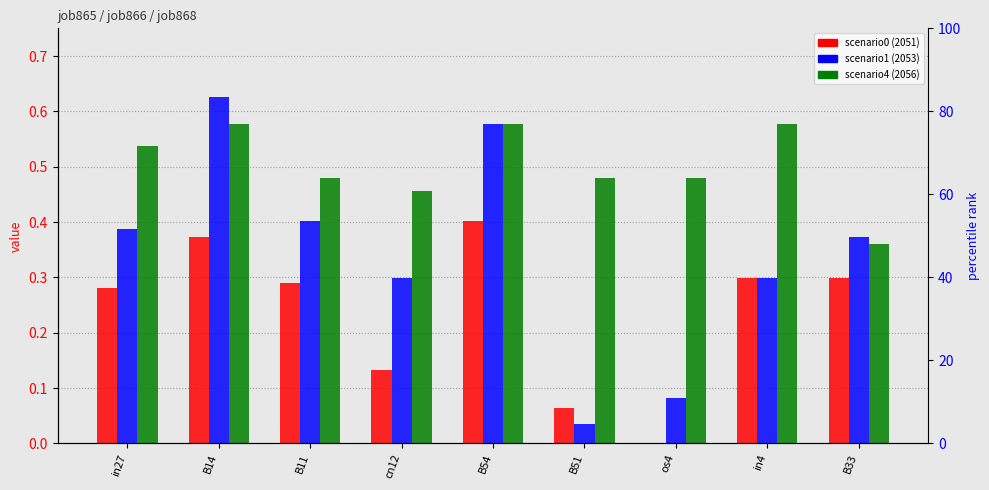

What value does the job865_scenario0_2051 series have at in4?

0.3